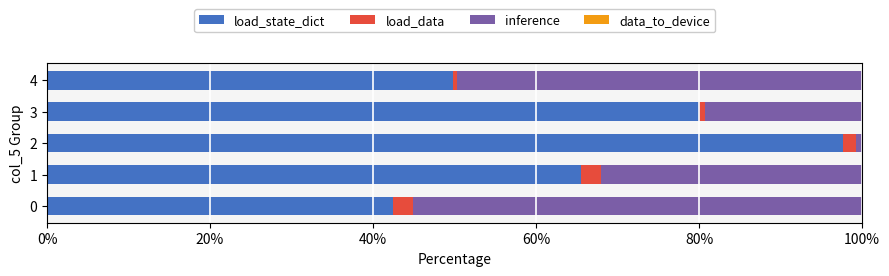

True or false: load_state_dict has a value of 79.9 at 3.

True